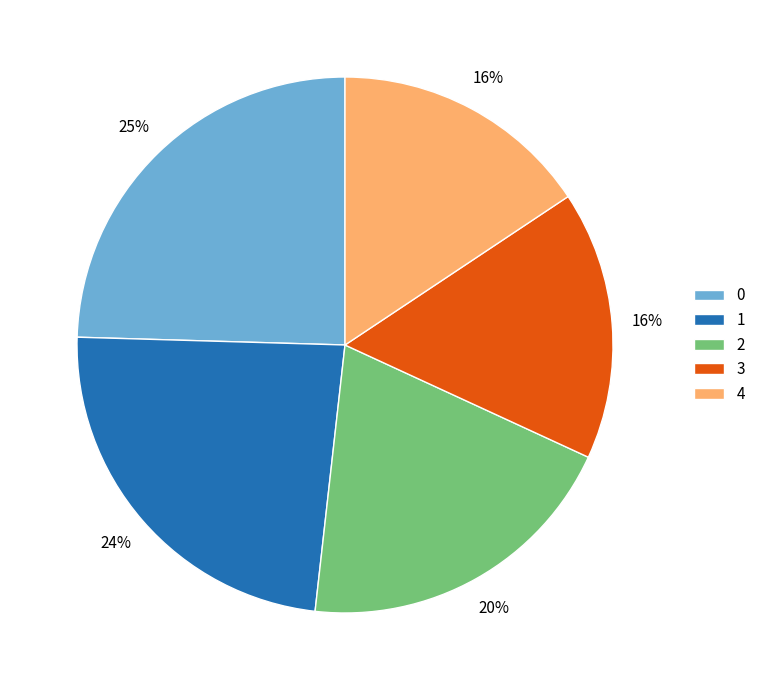

Does any single category account for the majority?

No